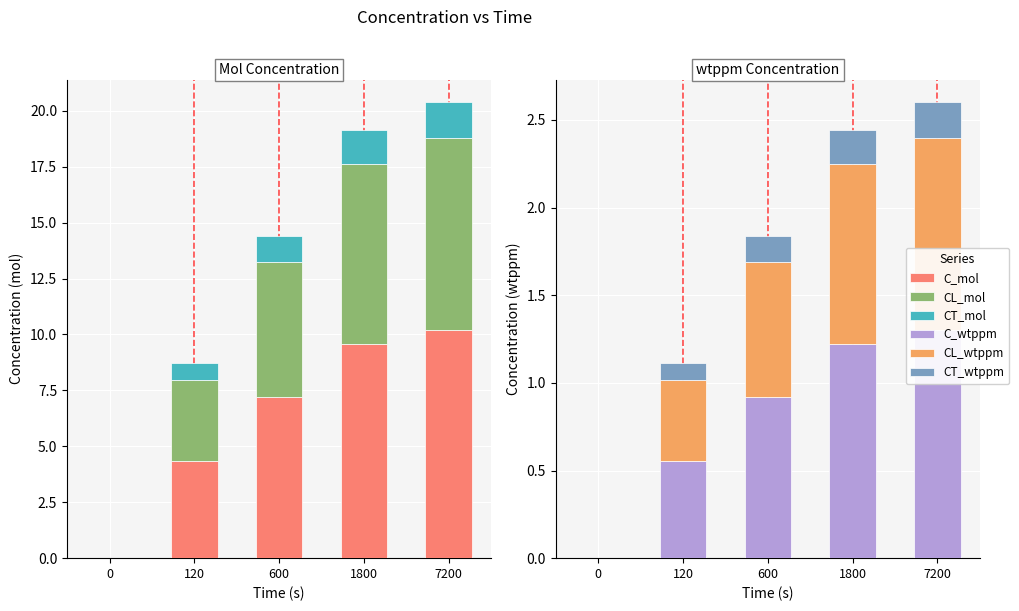

True or false: CL_wtppm has a value of 1.1 at 7200.

True